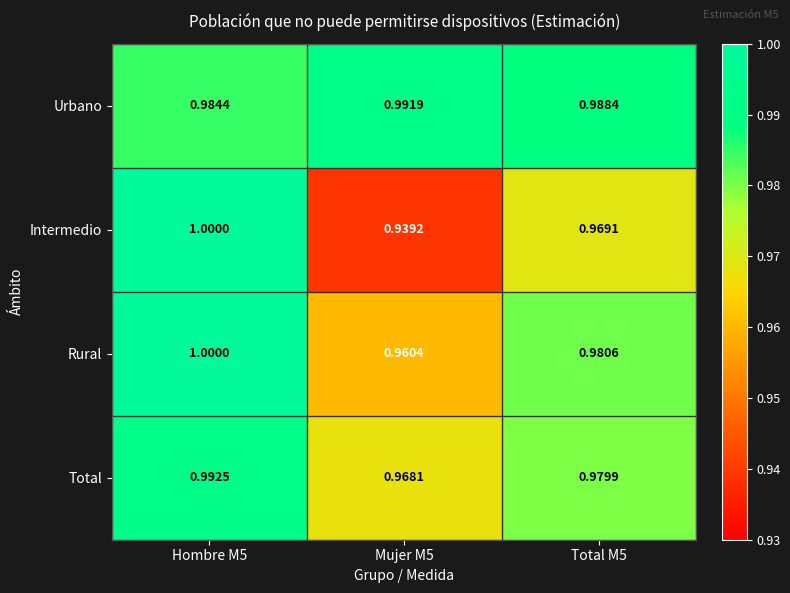

Which series changed the most between Hombre M5 and Mujer M5?

Intermedio